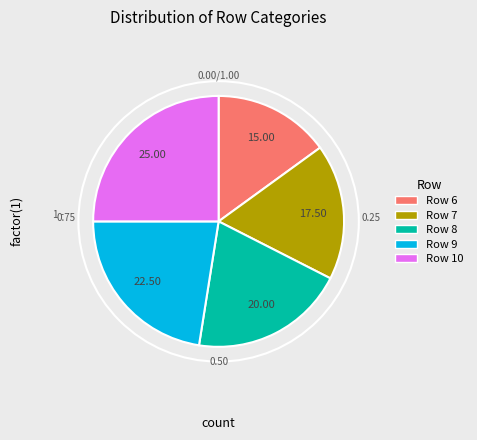

Which category has the biggest portion of the pie?

Row 10